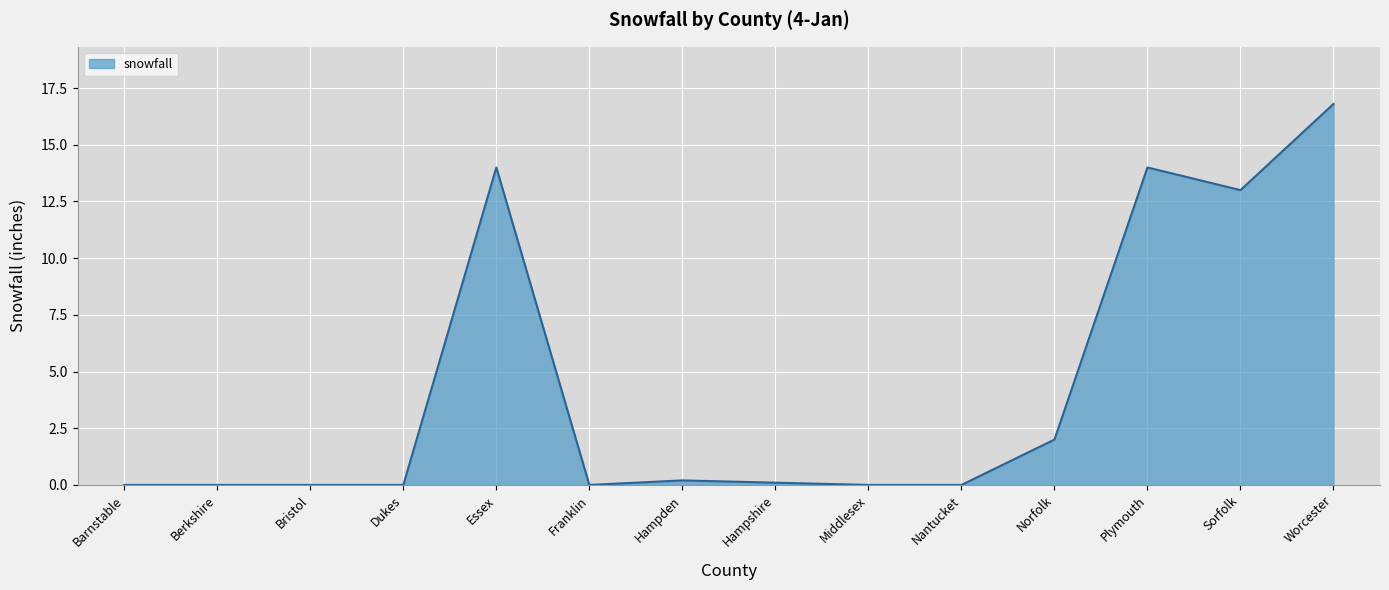

What is the difference between the values at Sorfolk and Plymouth?

1.0